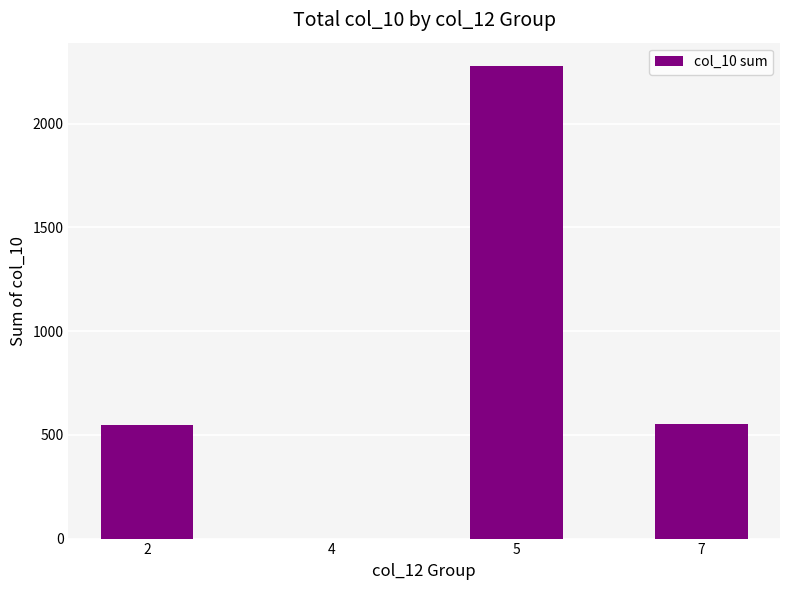

True or false: the data shows 202 at 7.

False